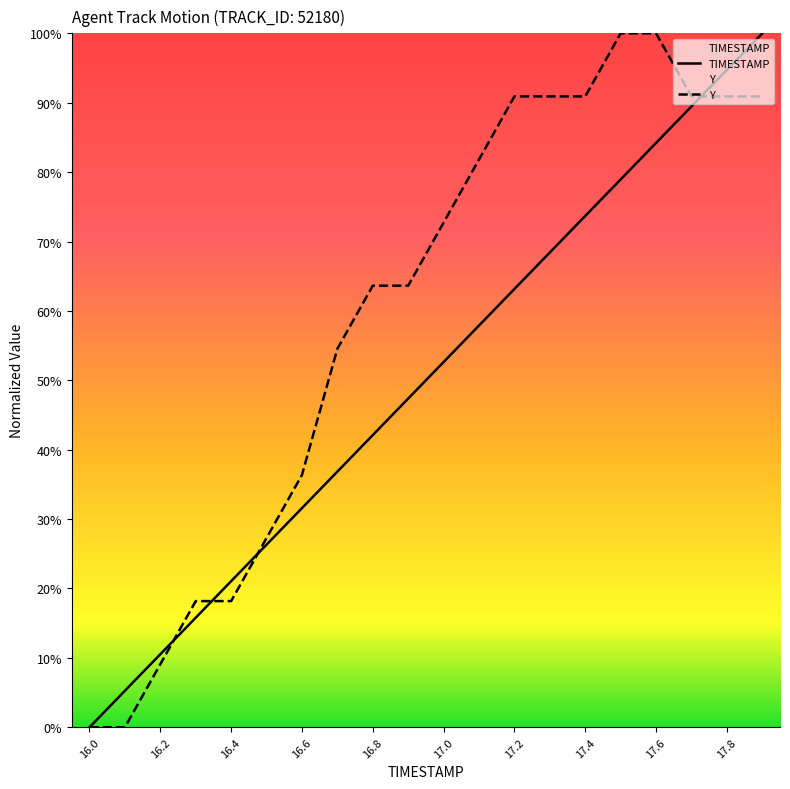

What is the label of the 14th point from the left?

17.3